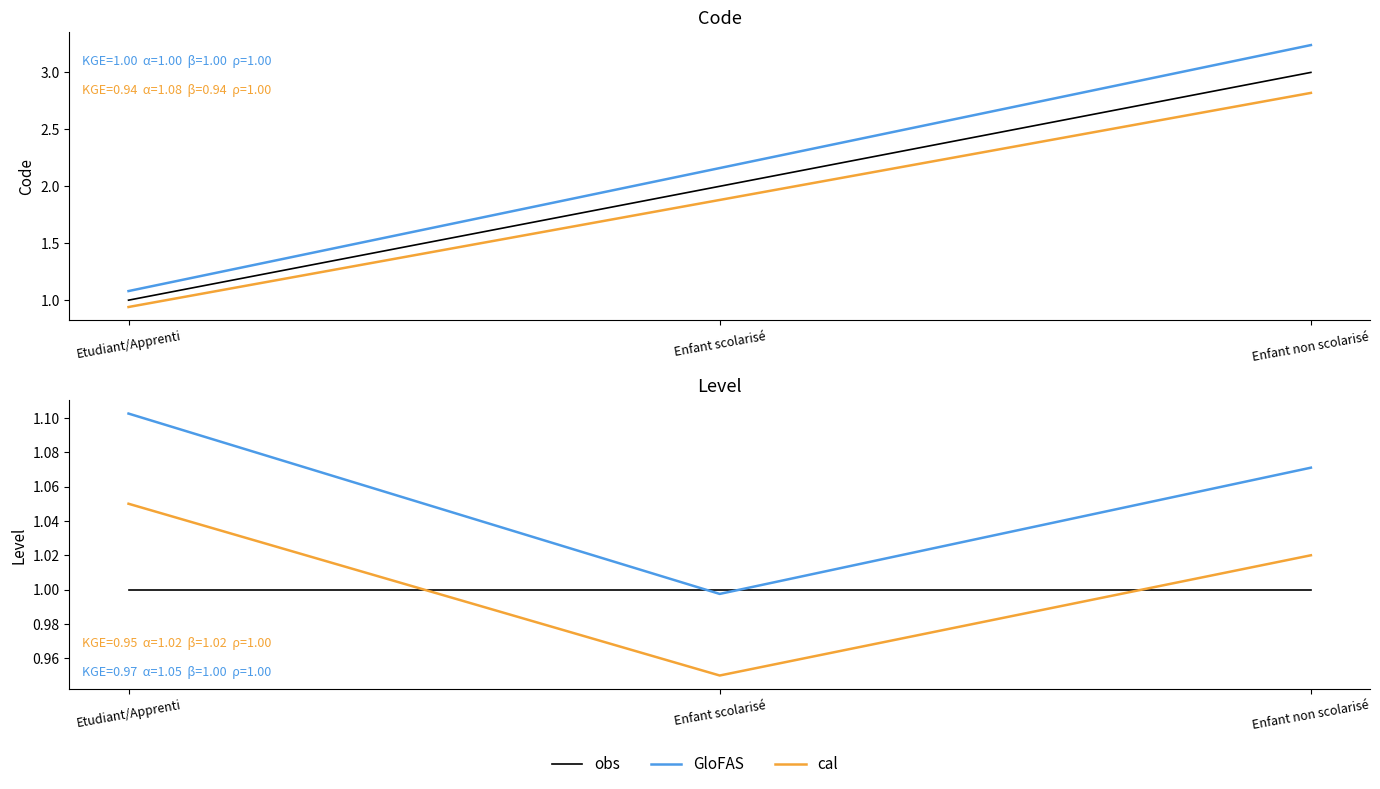

The value of GloFAS at Etudiant/Apprenti is 0.7. True or false?

False